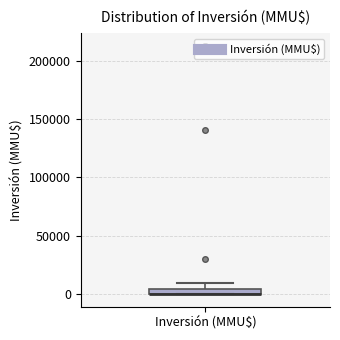

Where does the upper whisker of the box for Inversión (MMU$) end on the y-axis? The values are not printed on the chart, so give them approximately, as read against the axis.

10000